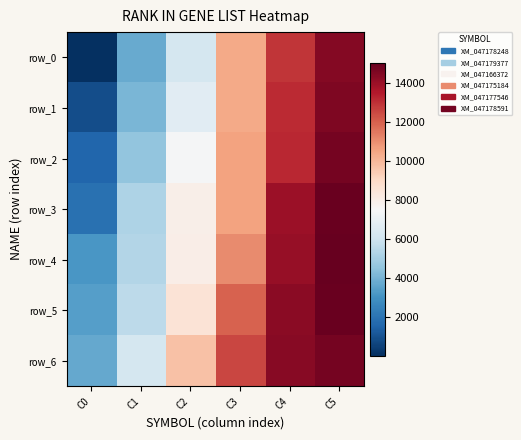

Reading left to right, list all the values displayed in this chart.

row_0: 2	3735	6223	10389	12874	14393
row_1: 870	4087	6658	10397	13145	14516
row_2: 1581	4560	7427	10520	13177	14736
row_3: 1895	5214	7958	10532	13927	14949
row_4: 3126	5336	8037	11090	14091	15039
row_5: 3368	5578	8566	11941	14333	14949
row_6: 3680	6174	9708	12537	14365	14736